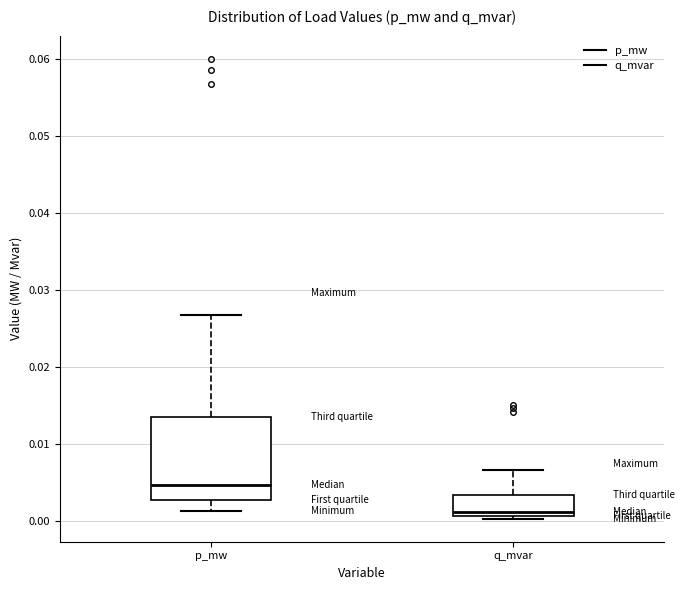

Reading left to right, read every box against the y-axis: the position of its median line, the range the box covers, and the ends of its whiskers. The values are not printed on the chart, so give them approximately, as read against the axis.

p_mw: median 0.005, box 0.003 to 0.014, whiskers 0.001 to 0.027
q_mvar: median 0.001 (just above the box's lower edge), box 0.001 to 0.003, whiskers 0.000 to 0.007